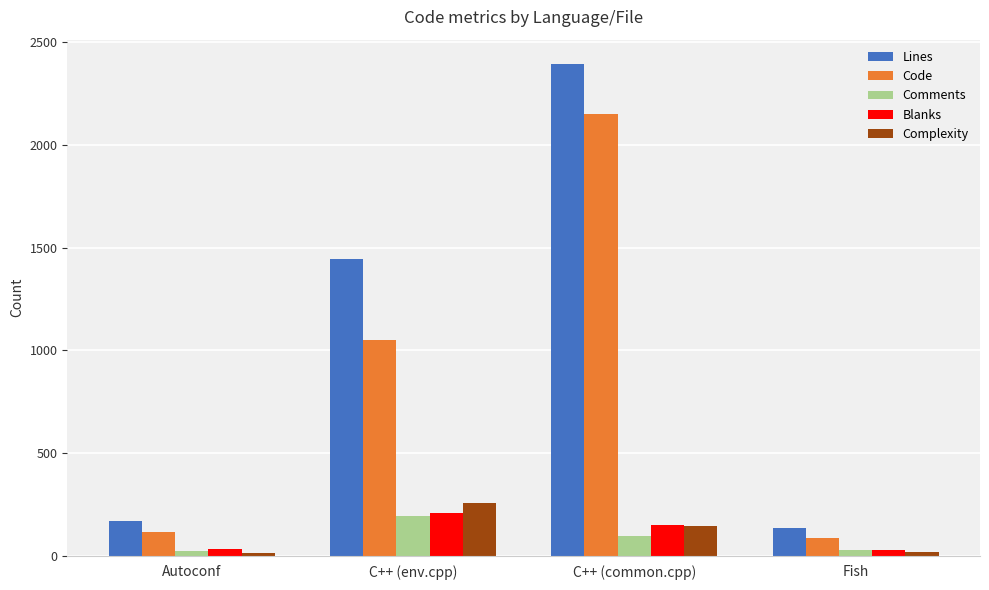

What is the difference between the highest and lowest values at C++ (env.cpp)?

1255